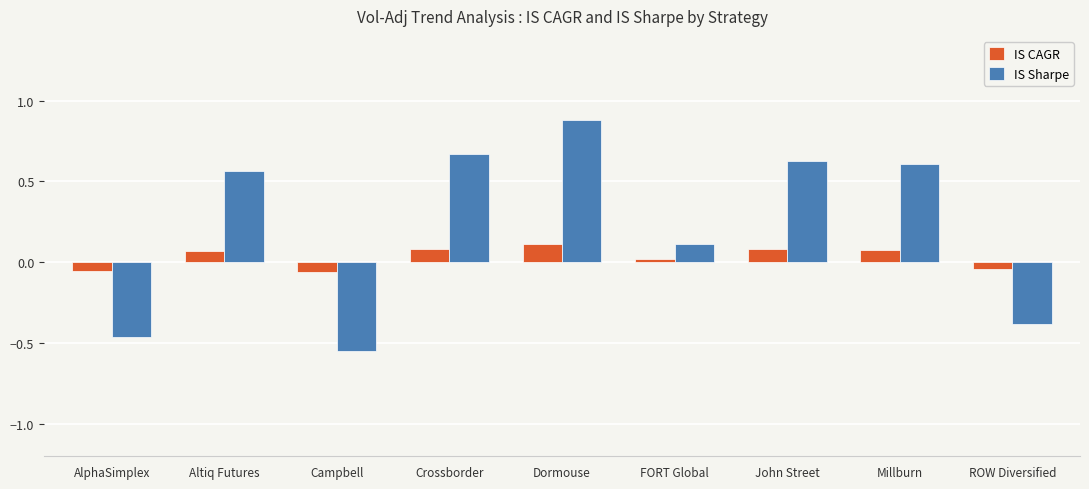

What is the spread (max minus min) of values at Altiq Futures?

0.5